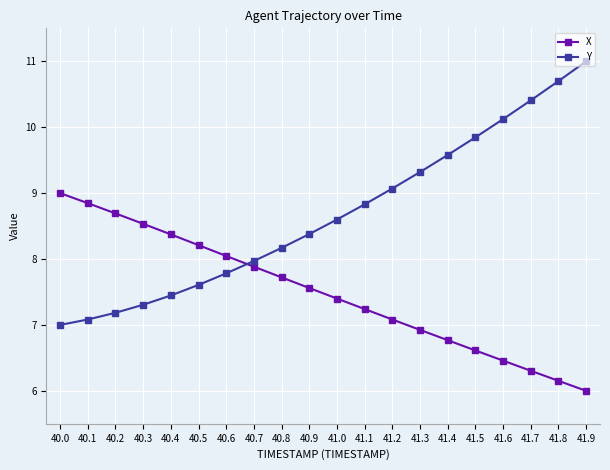

What is the minimum value for X?

6.0